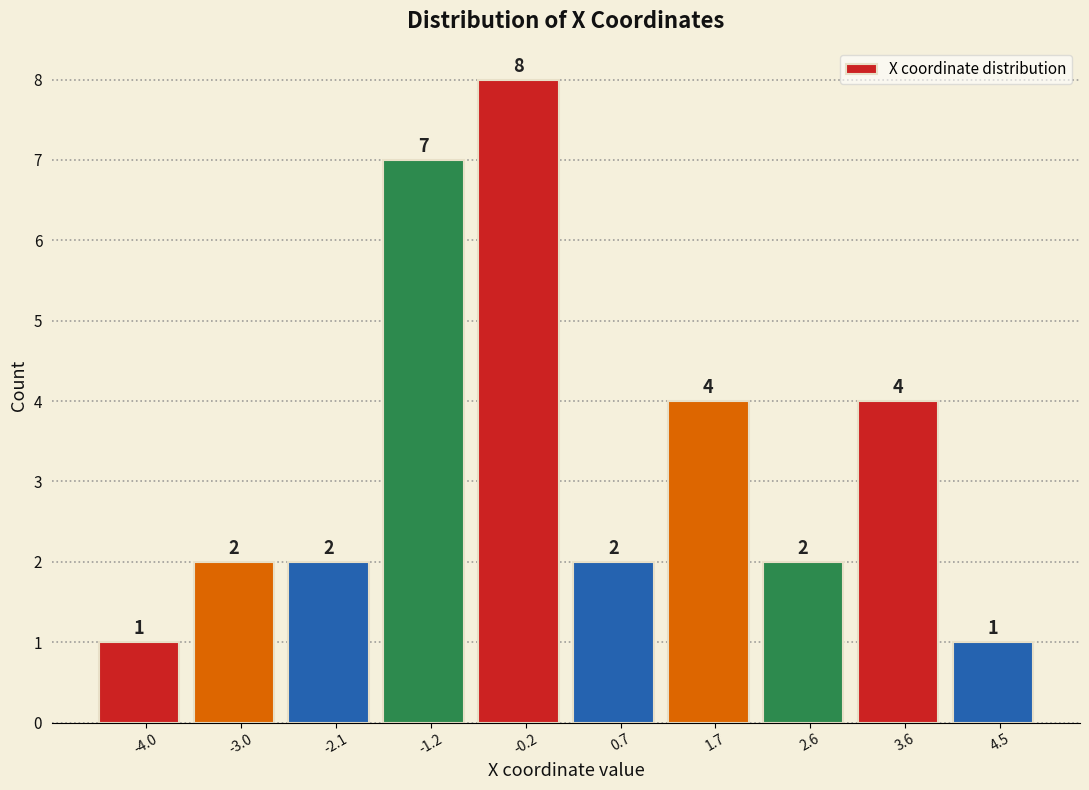

Reading left to right, transcribe this chart: for each bar, give the range it covers on the x-axis and its height. The bar edges are not printed on the chart, so give them approximately, as read against the axis.

-4.5 to -3.5: 1
-3.5 to -2.6: 2
-2.6 to -1.6: 2
-1.6 to -0.7: 7
-0.7 to 0.3: 8
0.3 to 1.2: 2
1.2 to 2.1: 4
2.1 to 3.1: 2
3.1 to 4.0: 4
4.0 to 5.0: 1